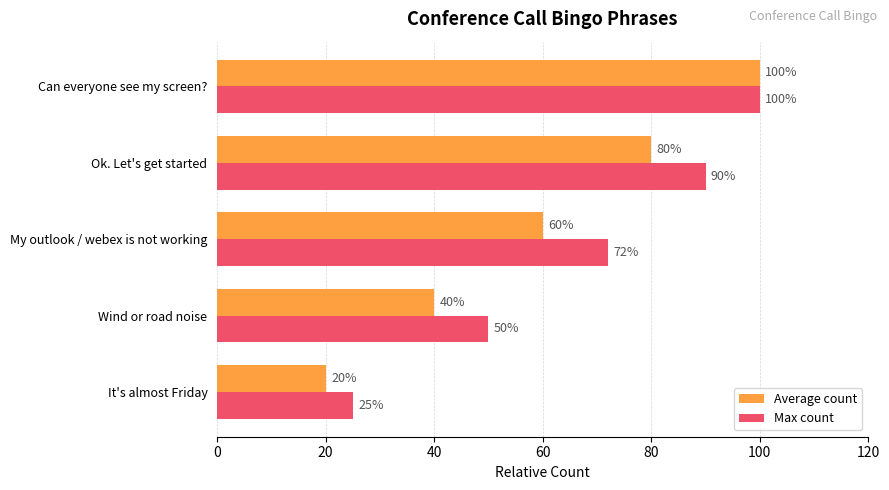

What is the sum of all Average count values?

300